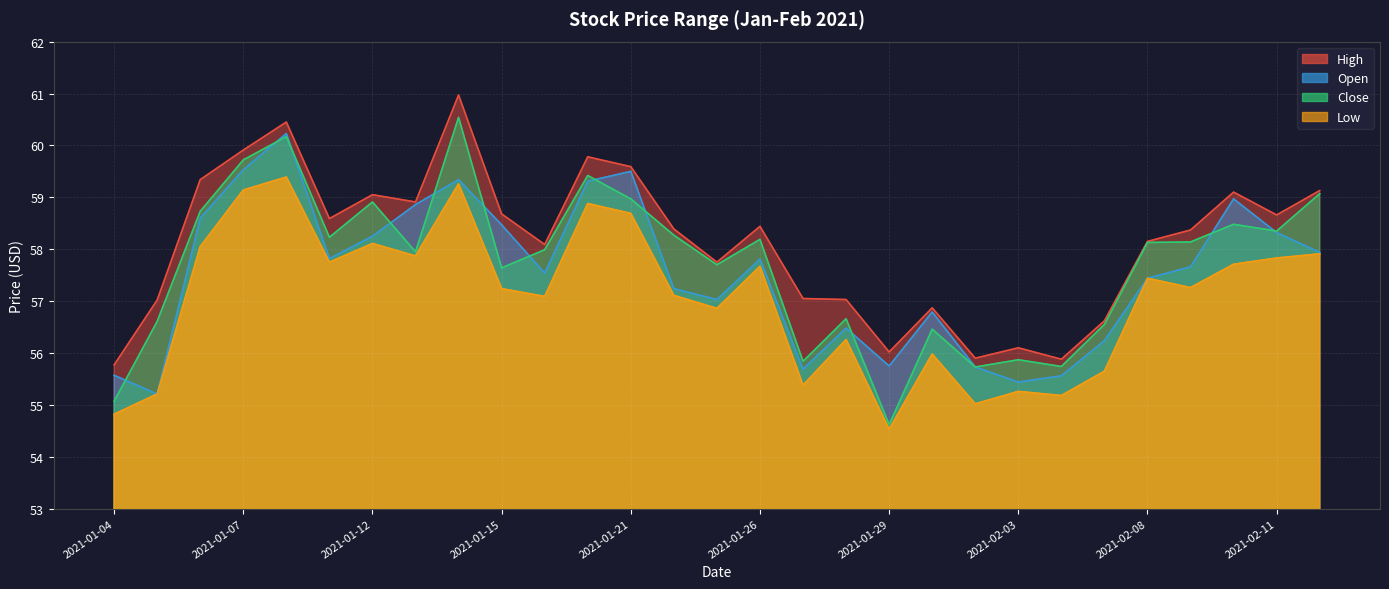

Is it true that Low equals 57.1 at 2021-01-22?

True